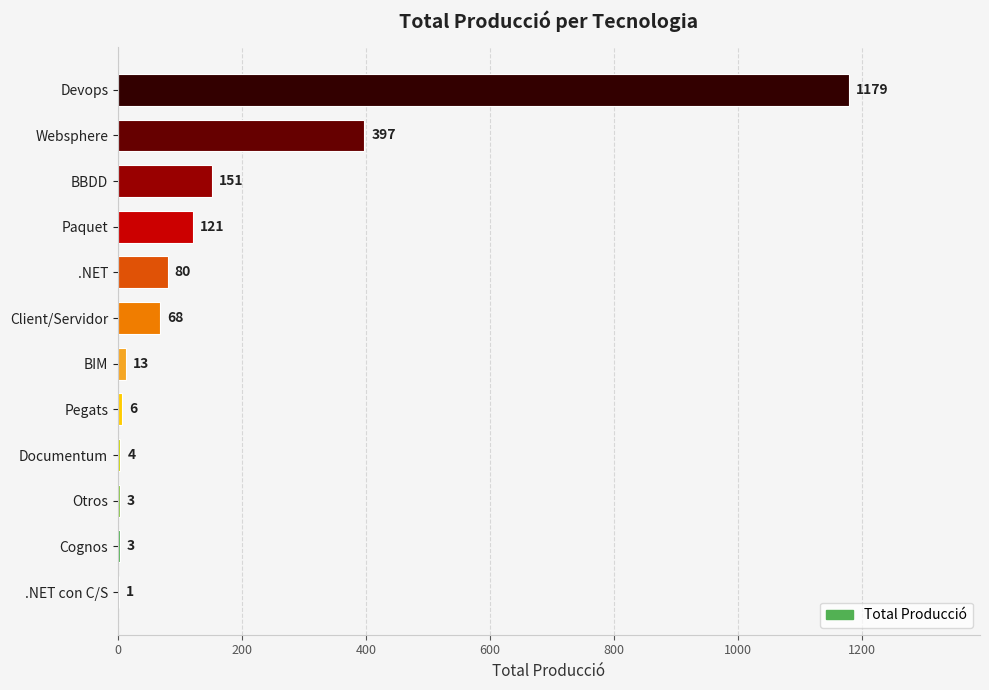

How many data points does each series have?

12